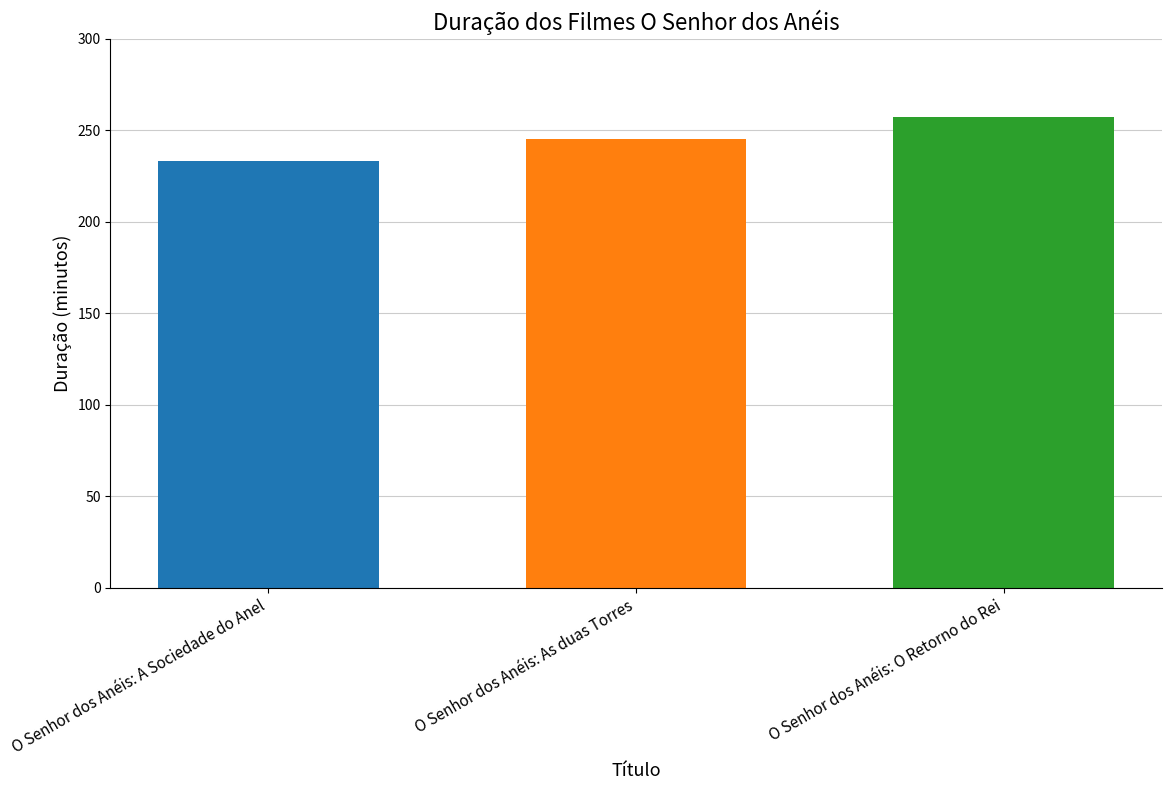

What is the label of the 3rd bar from the right?

O Senhor dos Anéis: A Sociedade do Anel